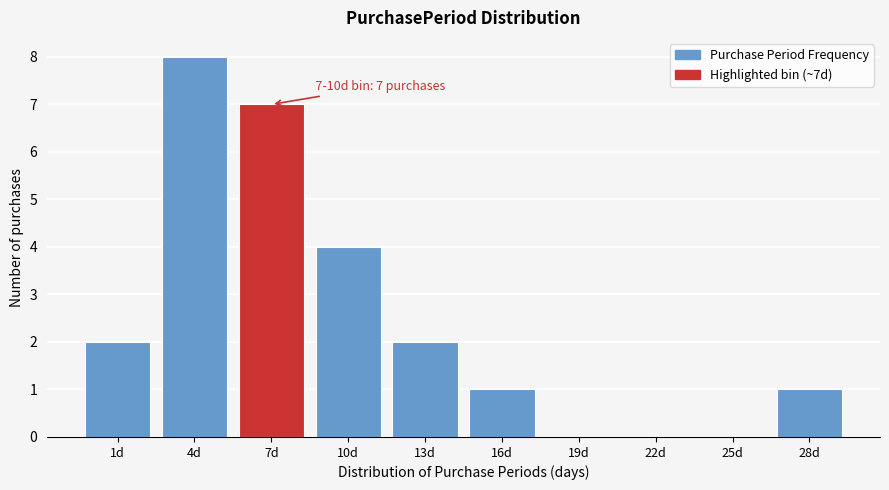

Reading right to left, extract all data points from this chart.

28d=1	25d=0	22d=0	19d=0	16d=1	13d=2	10d=4	7d=7	4d=8	1d=2